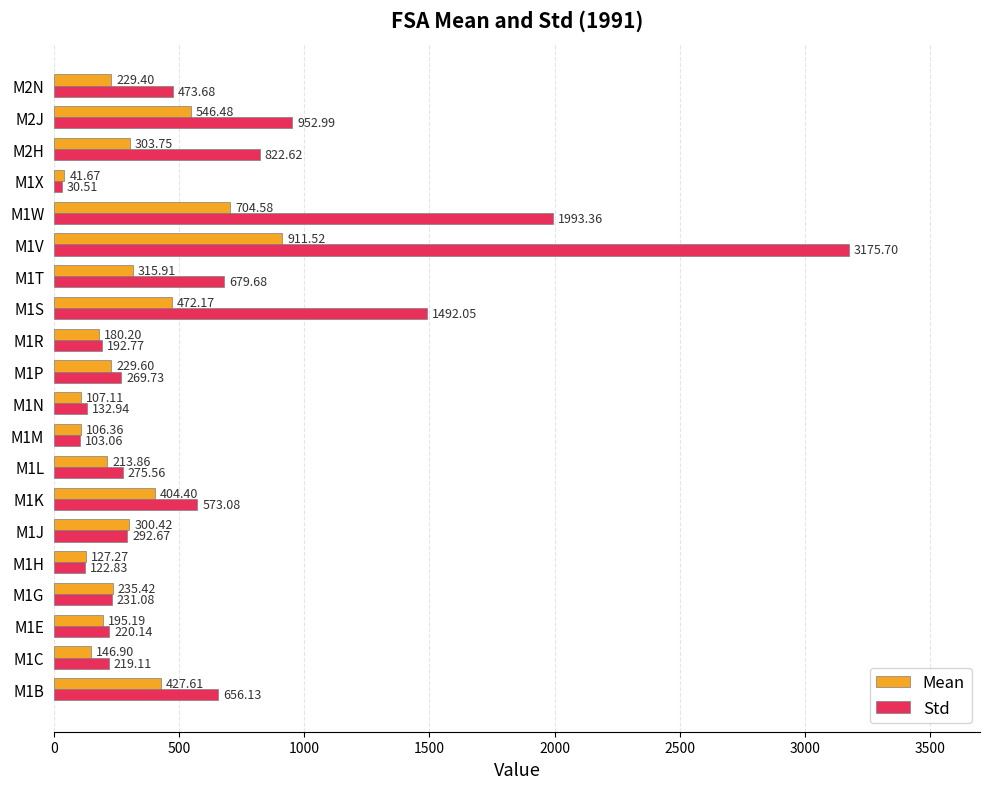

Which series changed the most between M1R and M1S?

Std